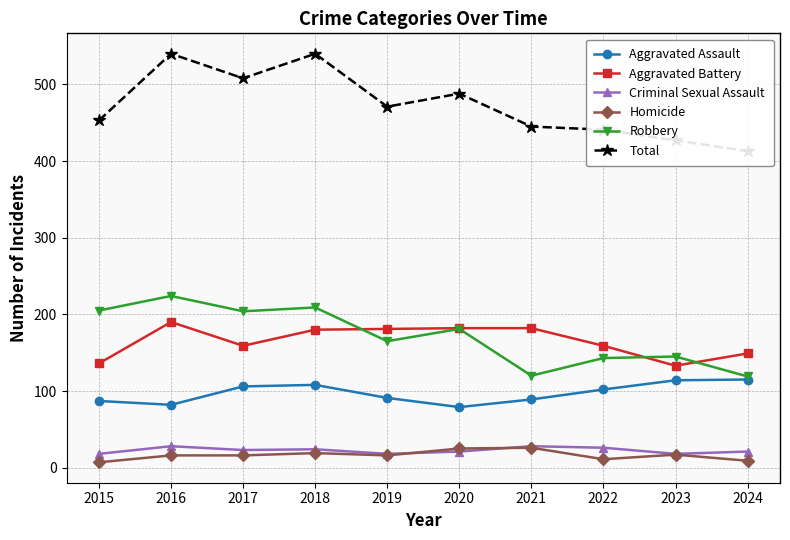

Is this an area chart (filled region under the line)?

No